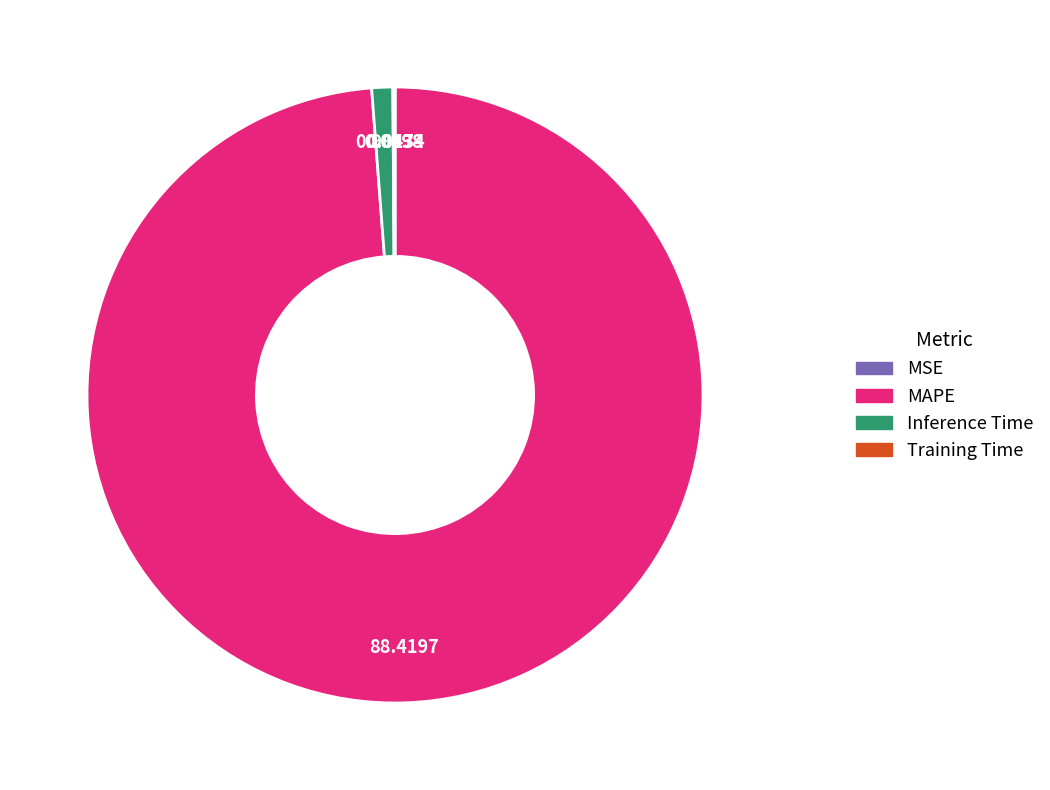

Which category has the biggest portion of the pie?

MAPE